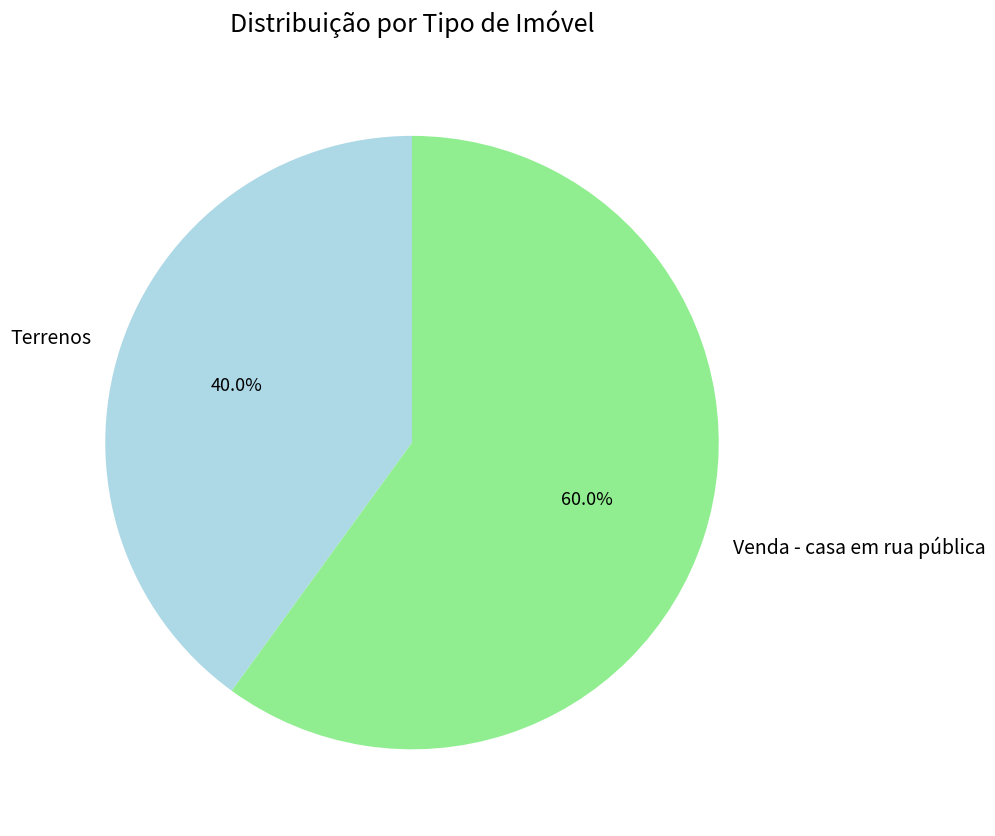

Which slice is the largest?

Venda - casa em rua pública